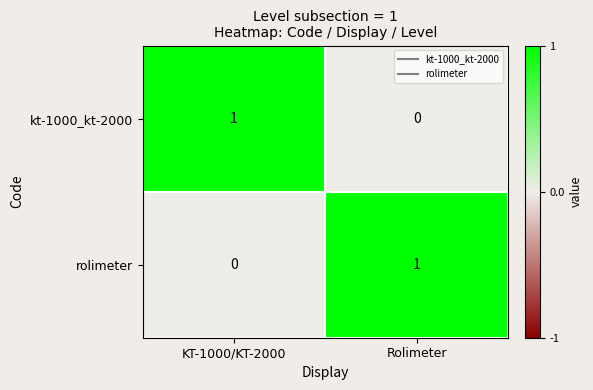

Rank the series at Rolimeter from highest to lowest value.

rolimeter, kt-1000_kt-2000